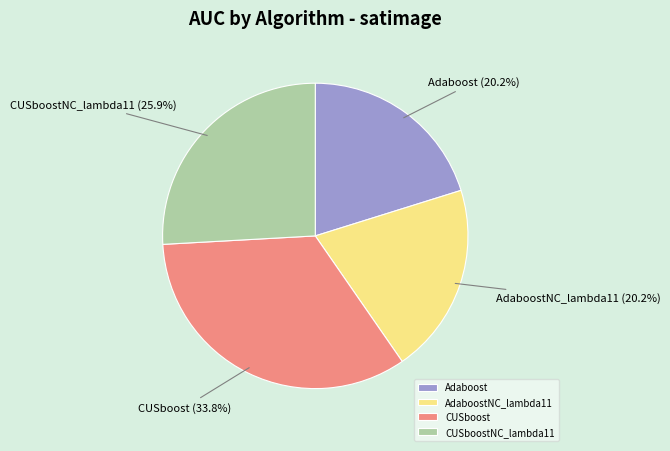

How many segments does this pie chart have?

4